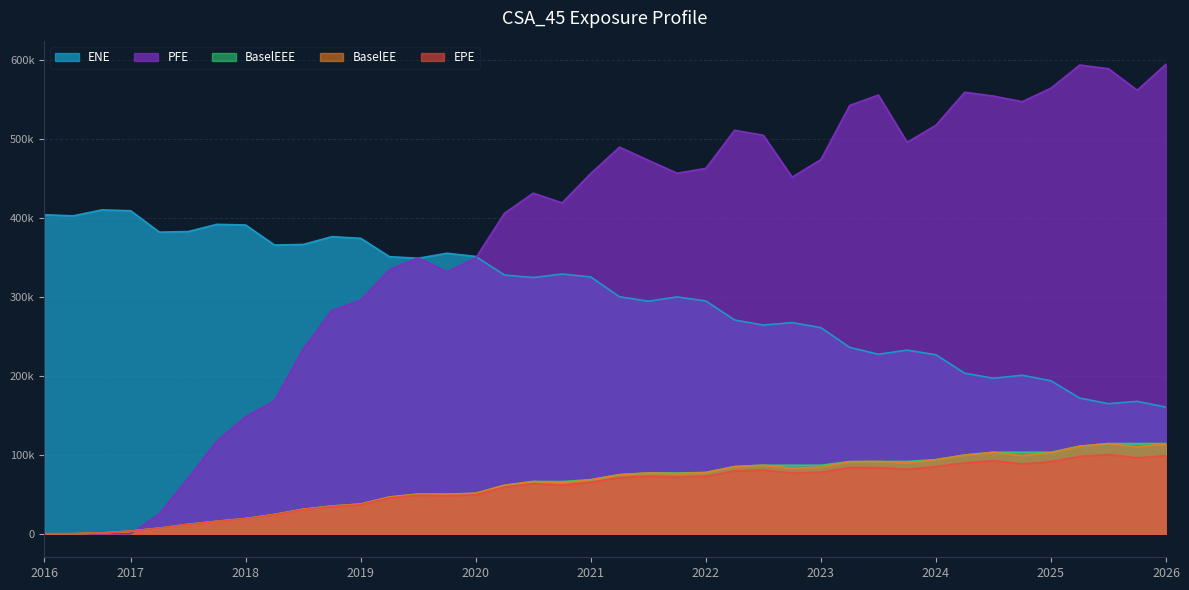

True or false: BaselEE has more than 2 interior local peaks.

True